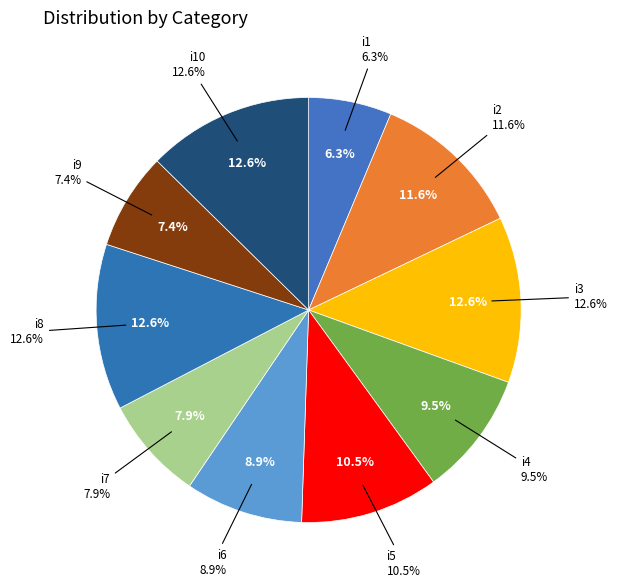

Count the number of slices in the pie.

10